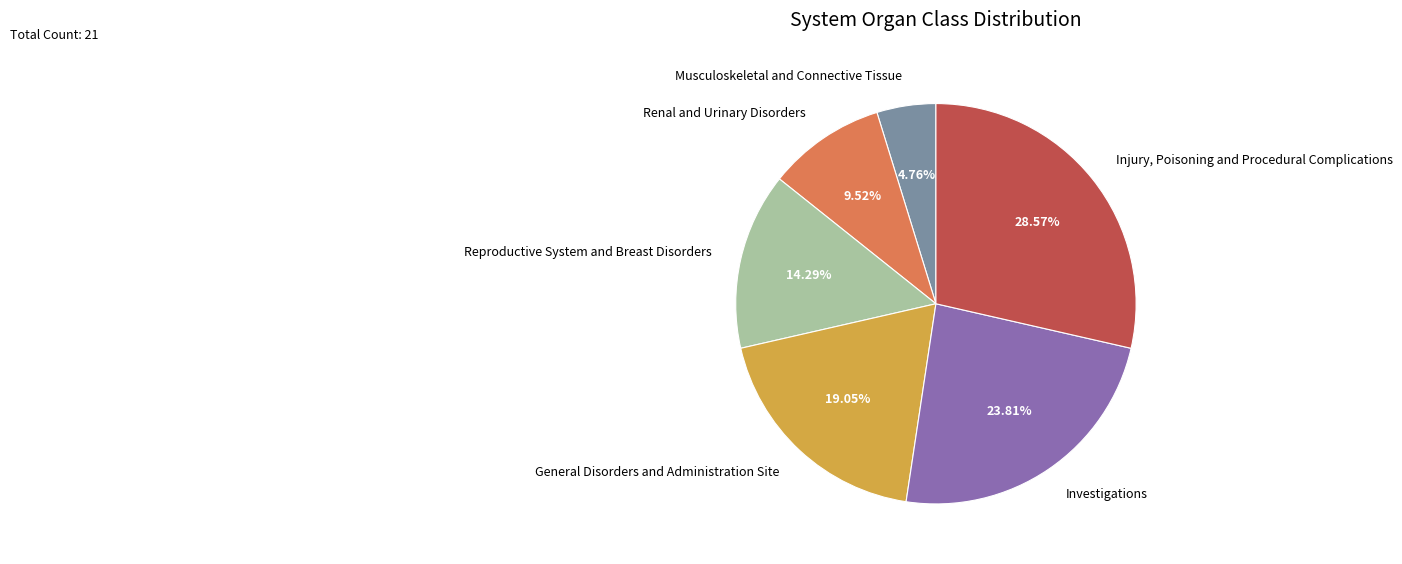

Which has a higher value, Reproductive System and Breast Disorders or Injury, Poisoning and Procedural Complications?

Injury, Poisoning and Procedural Complications